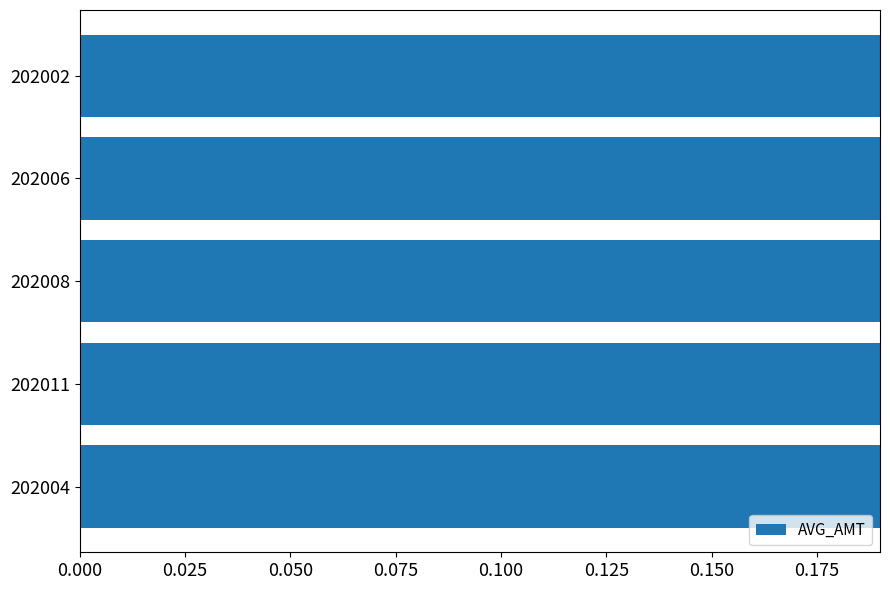

What is the change in value from 202011 to 202002?

+0.3